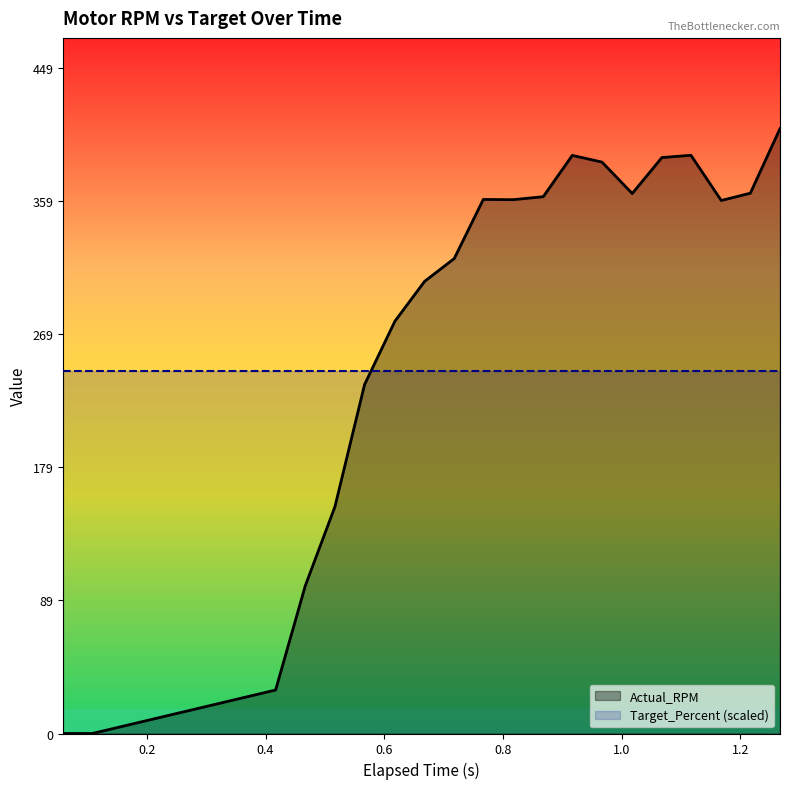

Which series has the widest spread of values?

Actual_RPM